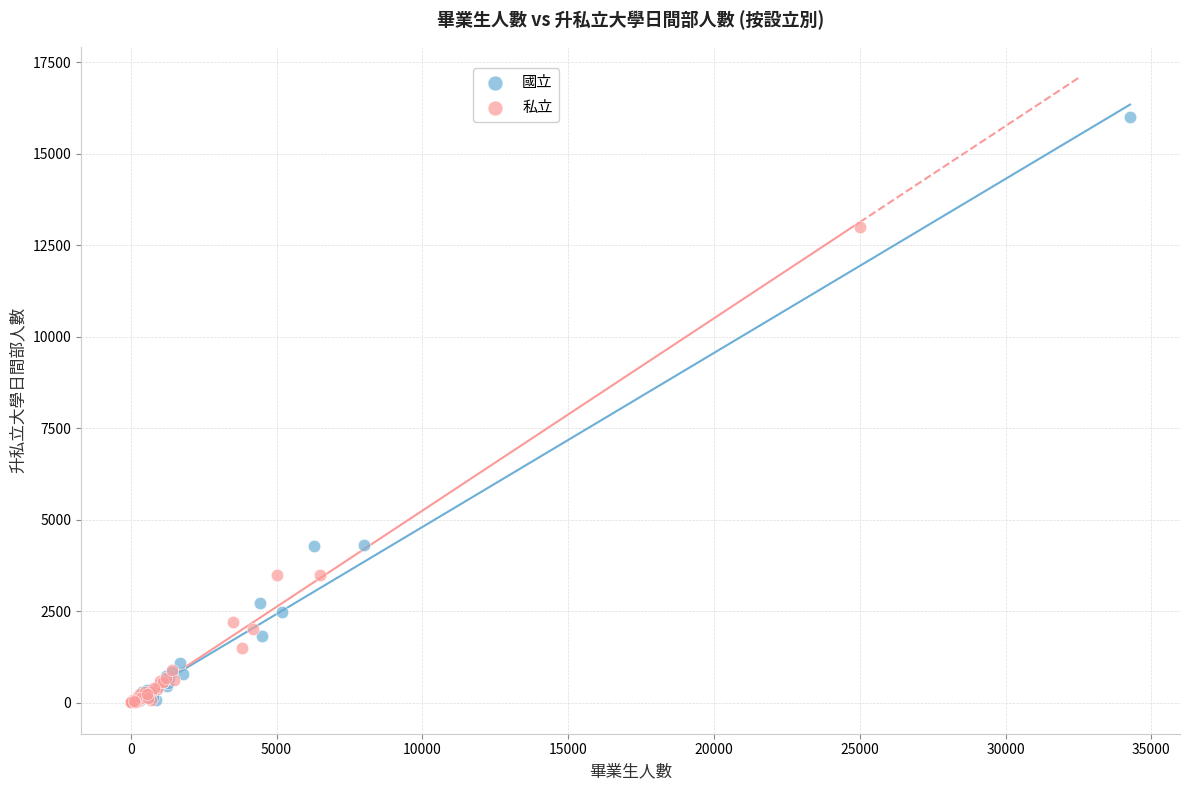

Which series has the widest spread of Y values?

國立